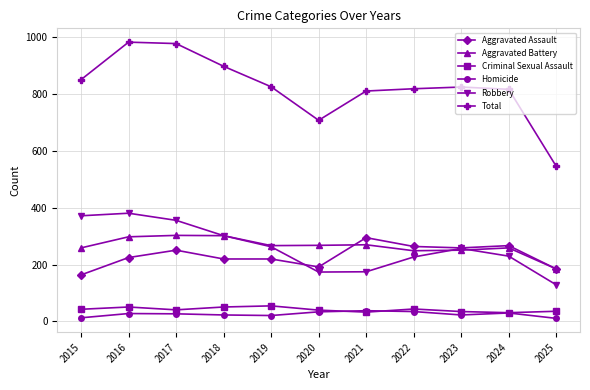

What is the minimum value for Robbery?

129